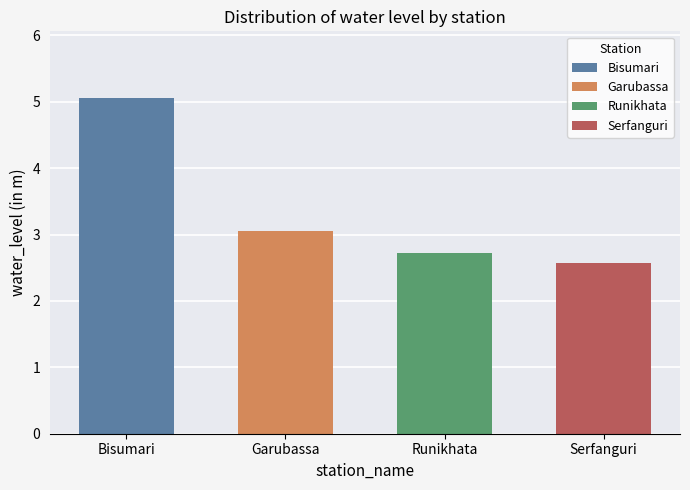

What position from the right is Garubassa?

3